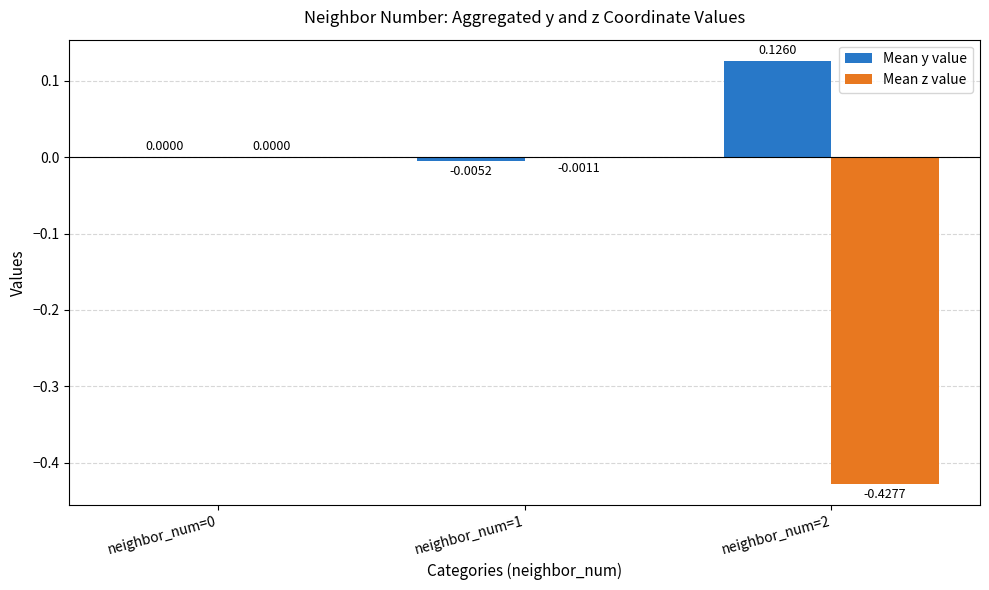

Which series changed the most between neighbor_num=0 and neighbor_num=2?

Mean z value